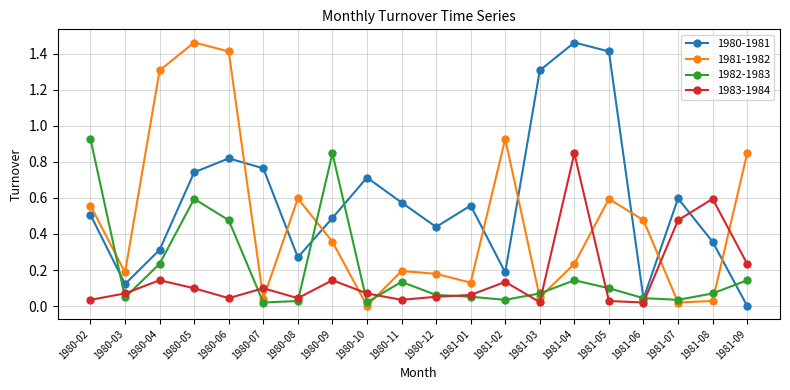

In 1981-1982, how many points are higher than both neighbors (excluding endpoints)?

5